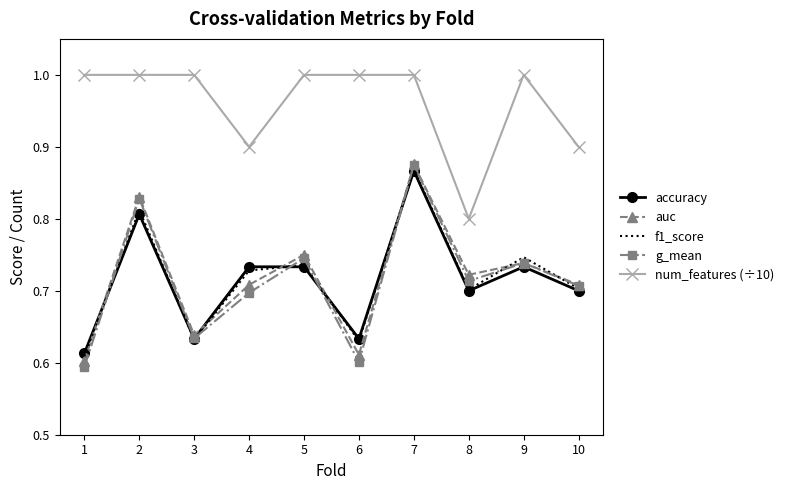

How many num_features (÷10) values are between 0 and 1?

10